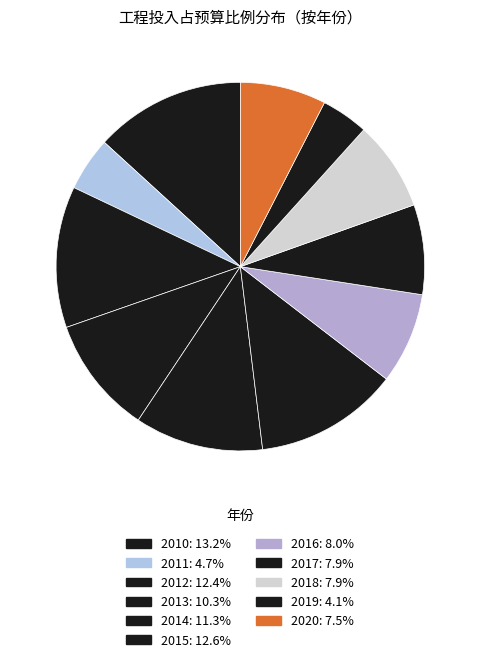

How much of the chart is everything except 2013?

89.7%